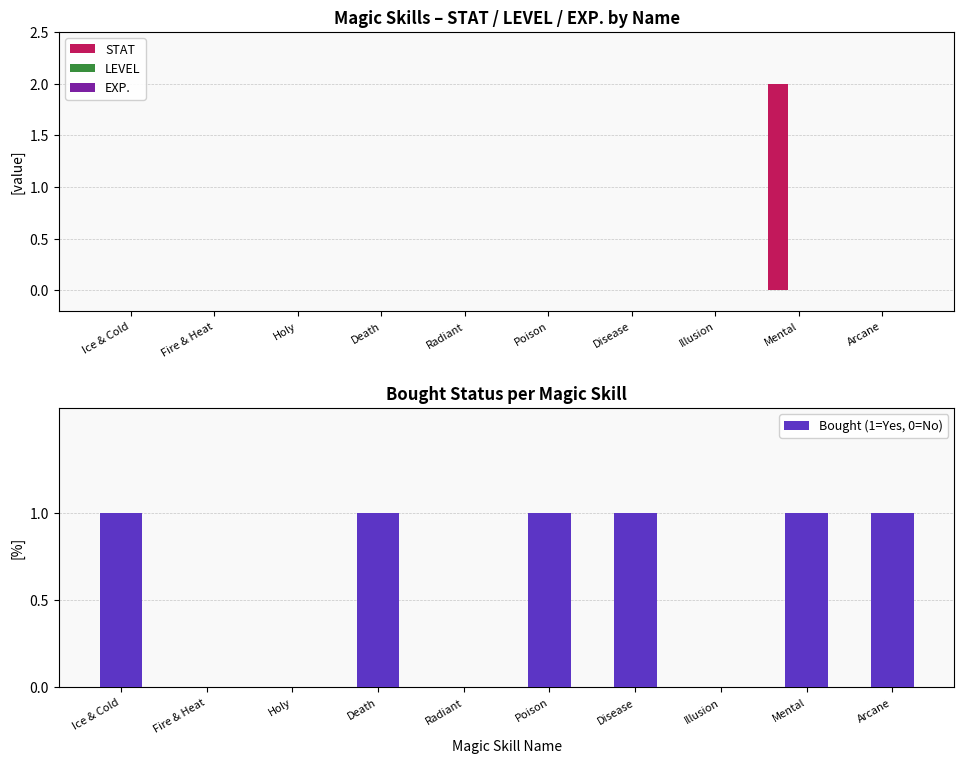

Reading right to left, extract all data points from this chart.

STAT: Arcane=0	Mental=2	Illusion=0	Disease=0	Poison=0	Radiant=0	Death=0	Holy=0	Fire & Heat=0	Ice & Cold=0
LEVEL: Arcane=0	Mental=0	Illusion=0	Disease=0	Poison=0	Radiant=0	Death=0	Holy=0	Fire & Heat=0	Ice & Cold=0
EXP.: Arcane=0	Mental=0	Illusion=0	Disease=0	Poison=0	Radiant=0	Death=0	Holy=0	Fire & Heat=0	Ice & Cold=0
Bought (1=Yes, 0=No): Arcane=1	Mental=1	Illusion=0	Disease=1	Poison=1	Radiant=0	Death=1	Holy=0	Fire & Heat=0	Ice & Cold=1